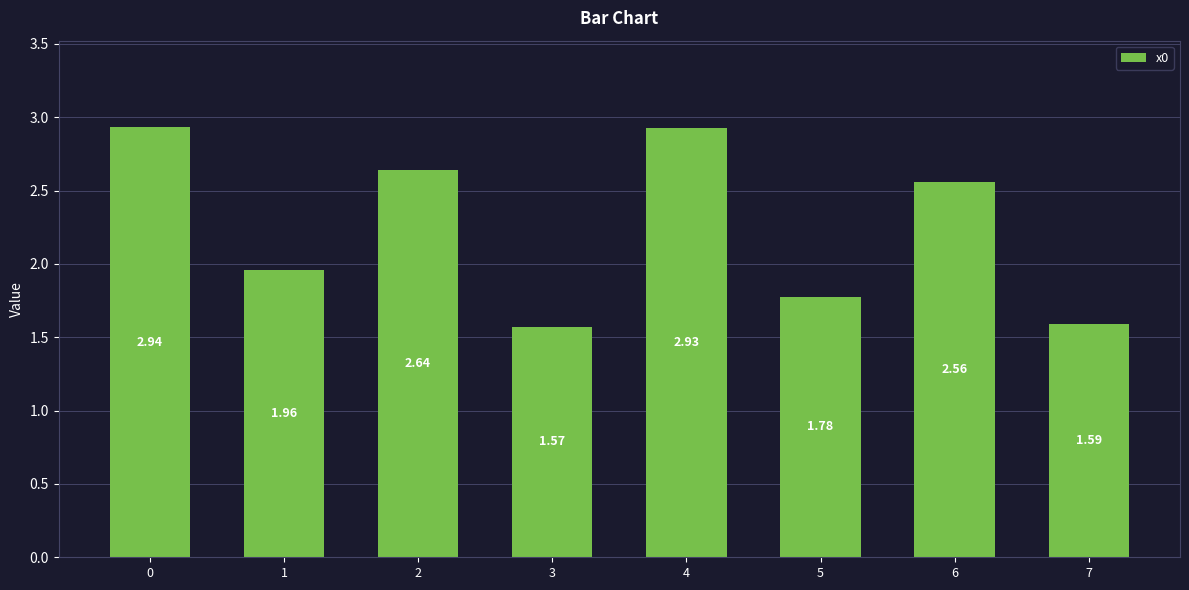

How many bars are there in total?

8